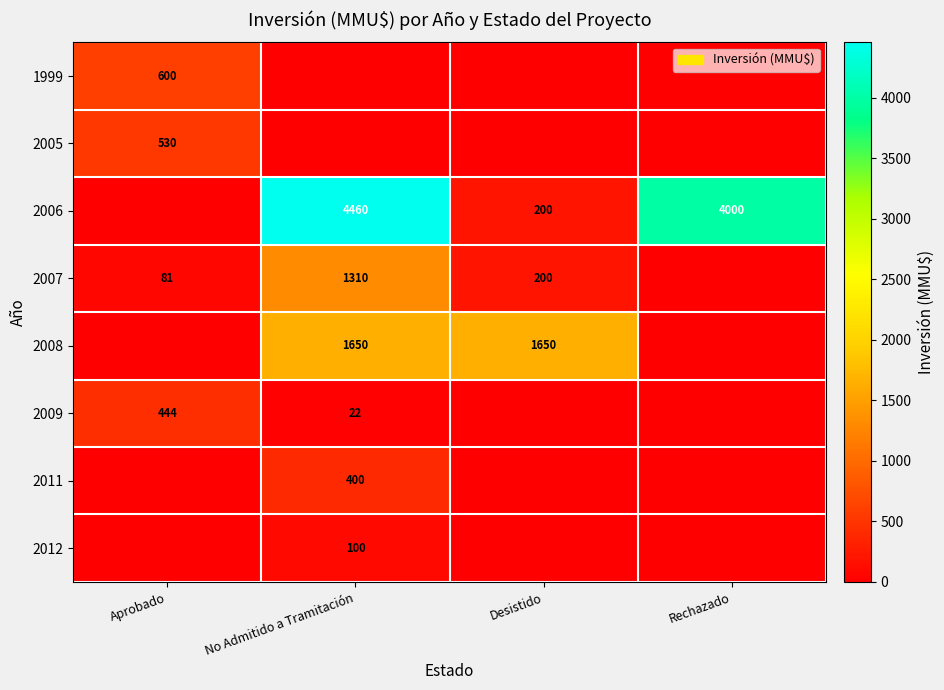

True or false: 2005 has a value of 259 at Aprobado.

False